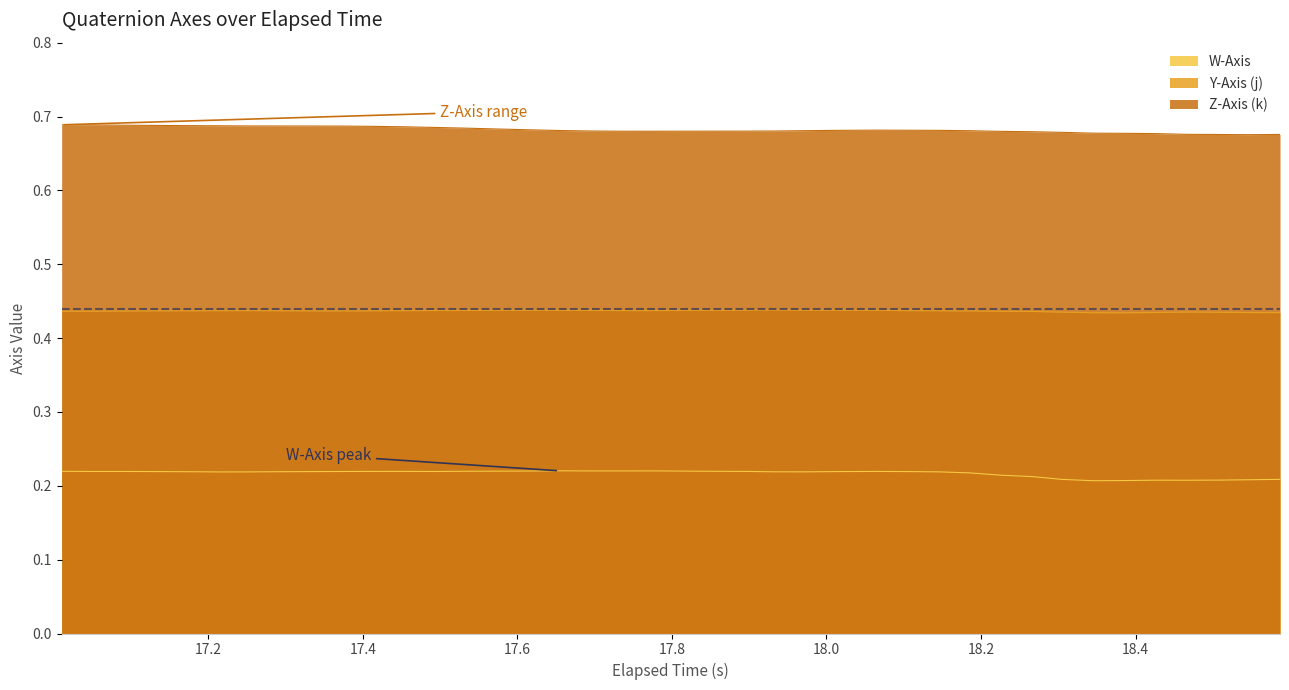

True or false: Z-Axis (k) and Y-Axis (j) intersect in this chart.

False